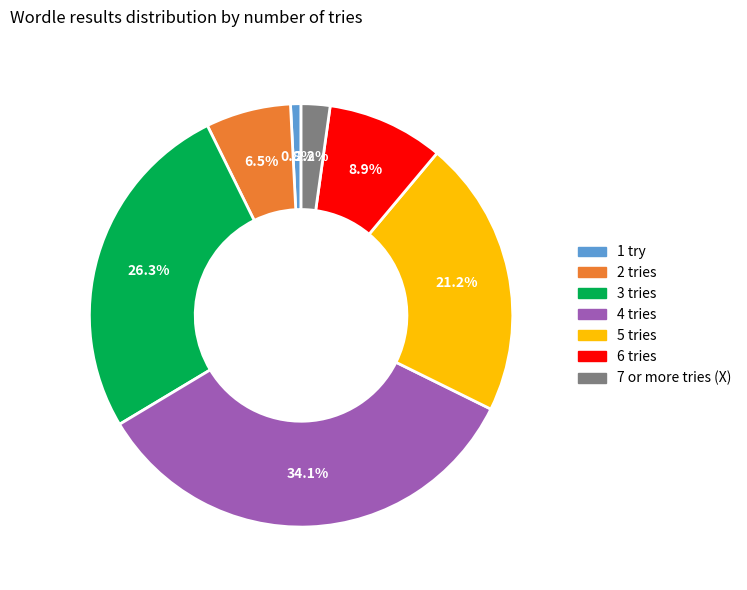

How many segments does this pie chart have?

7